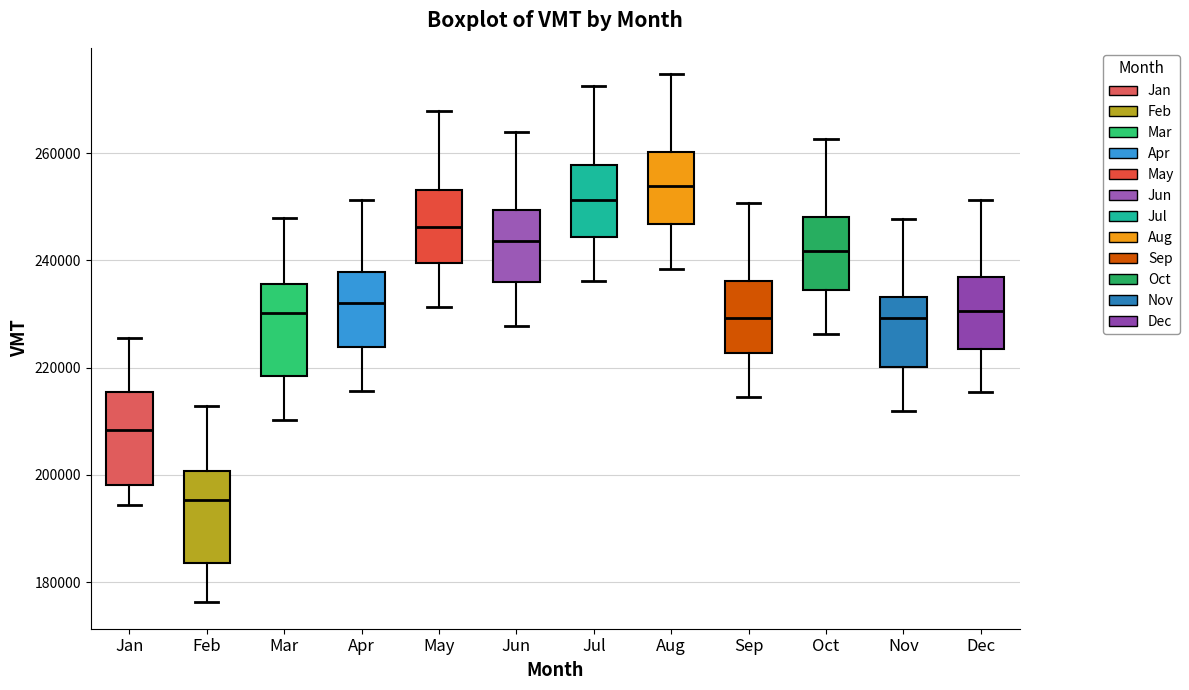

Which box has the highest median line?

Aug